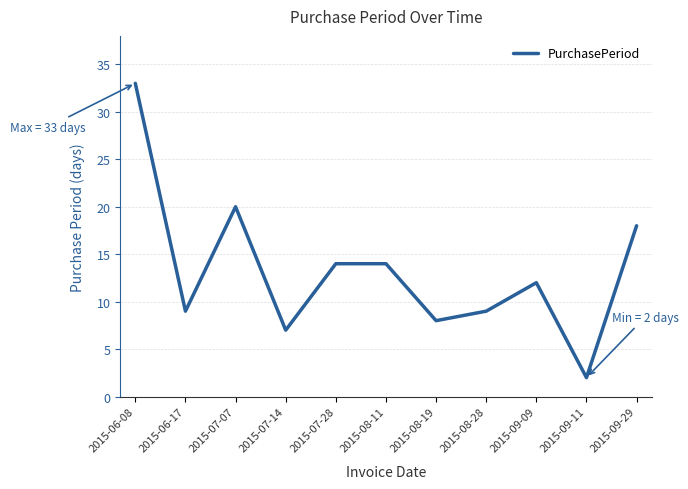

Which has a higher value, 2015-08-28 or 2015-09-09?

2015-09-09